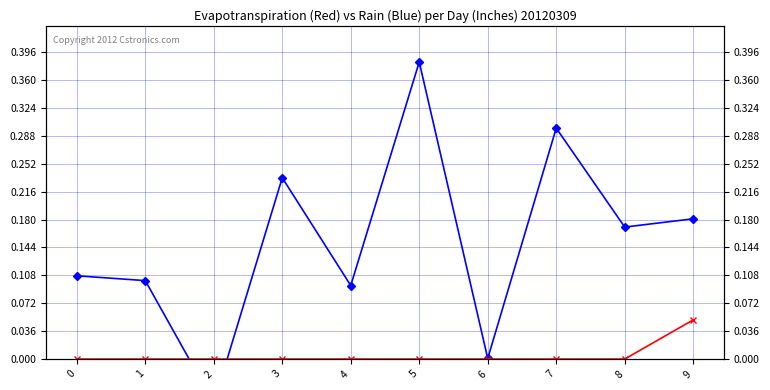

How many lines are shown in the chart?

2